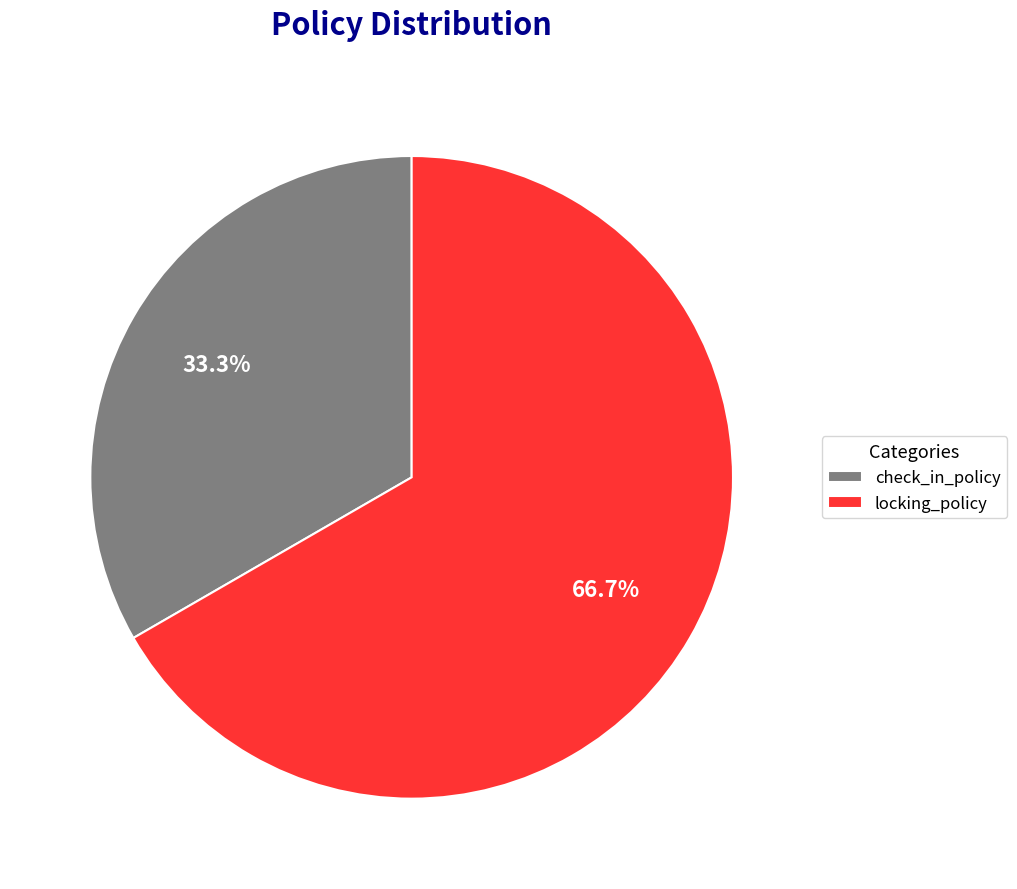

Is the sum of check_in_policy and locking_policy greater than half?

Yes